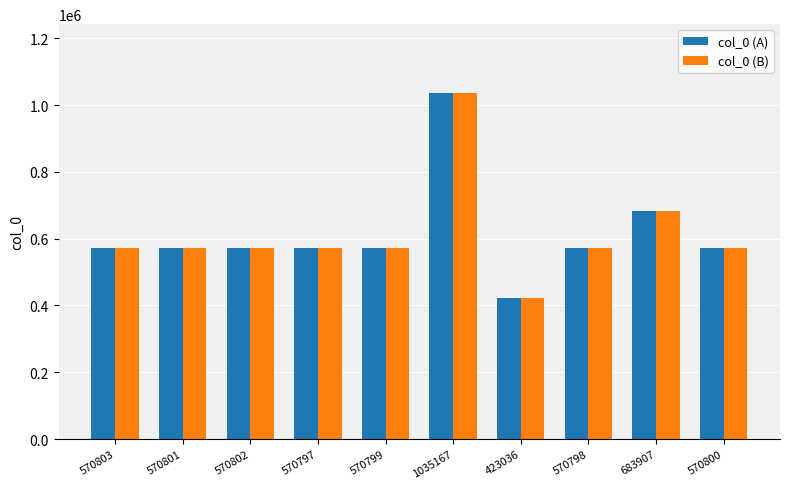

What is the average value of the col_0 (B) series?

613771